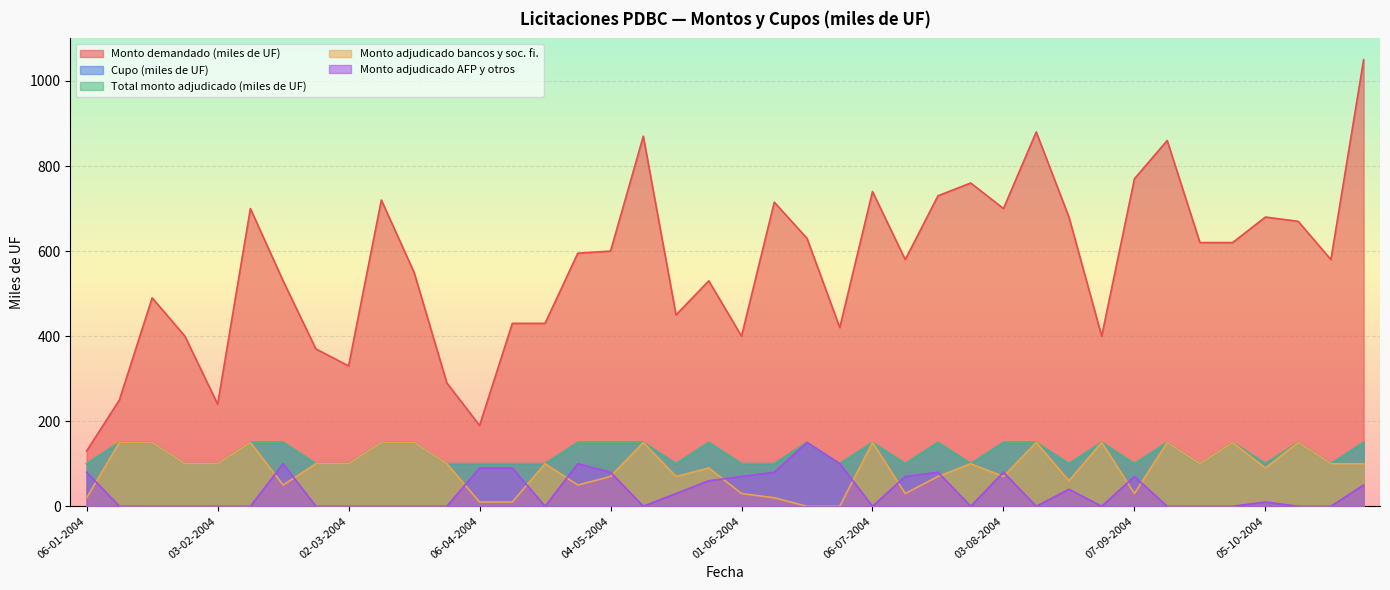

What is the difference between the maximum and second lowest values in the Monto adjudicado bancos y soc. fi. series?

150